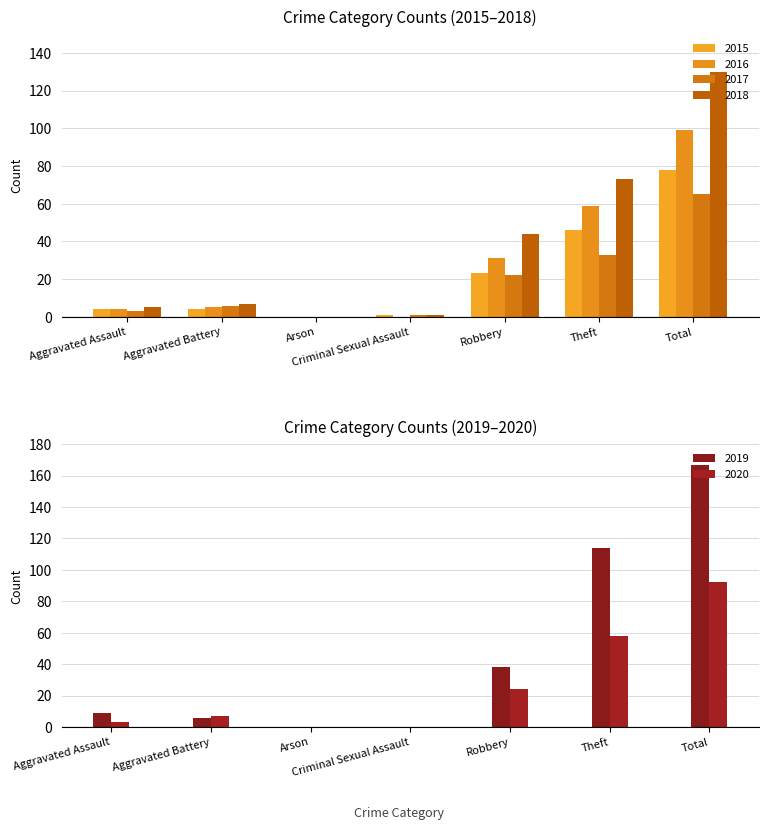

At which label does 2015 reach its peak?

Total